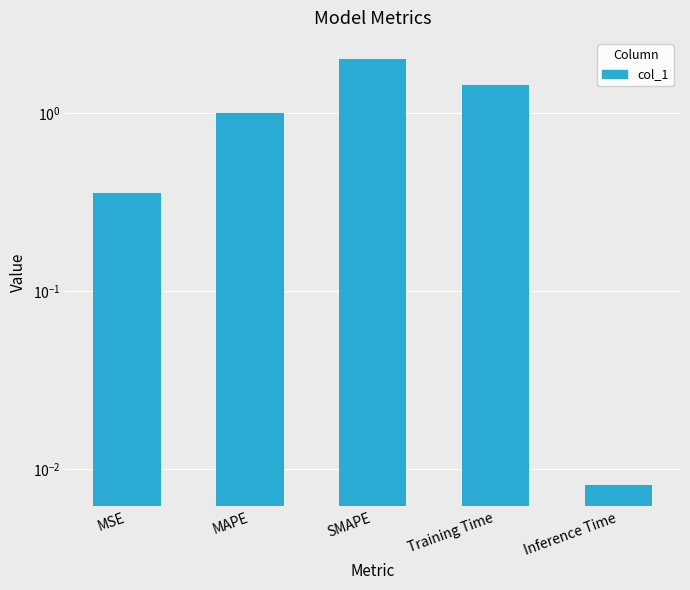

Is it true that the value at Training Time is 0.6?

False